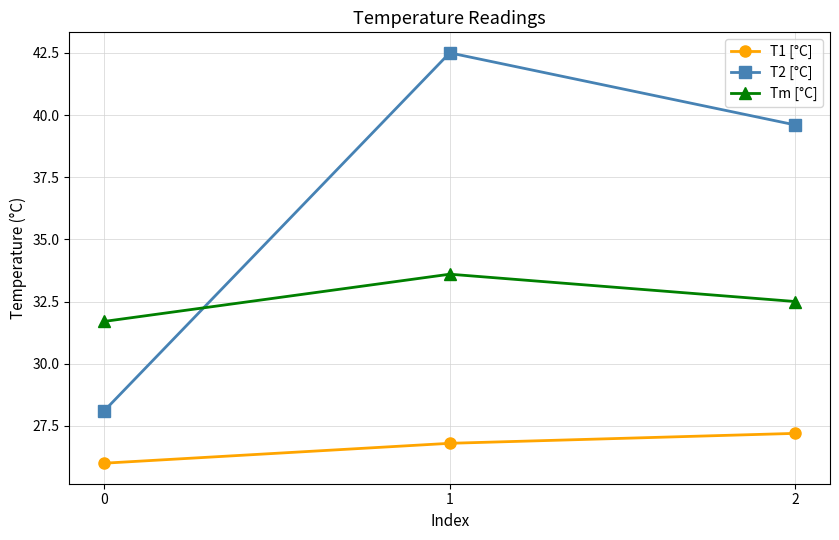

Does the chart display data point markers on the line(s)?

Yes